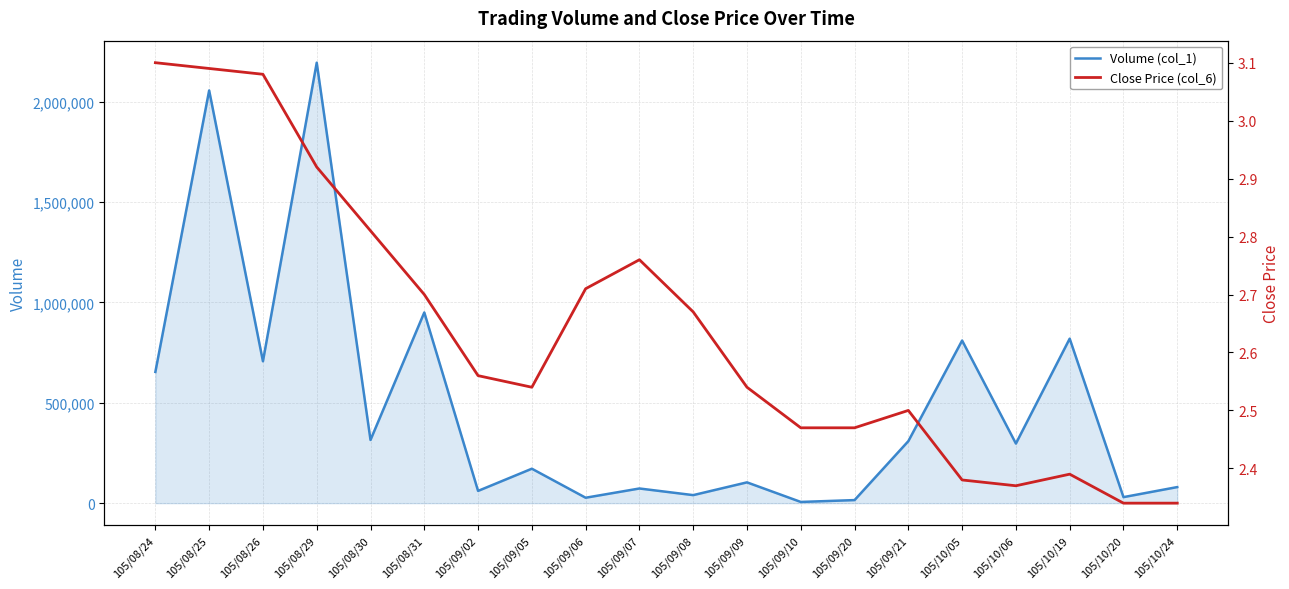

True or false: Volume (col_1) has a value of 46012.2 at 105/10/24.

False